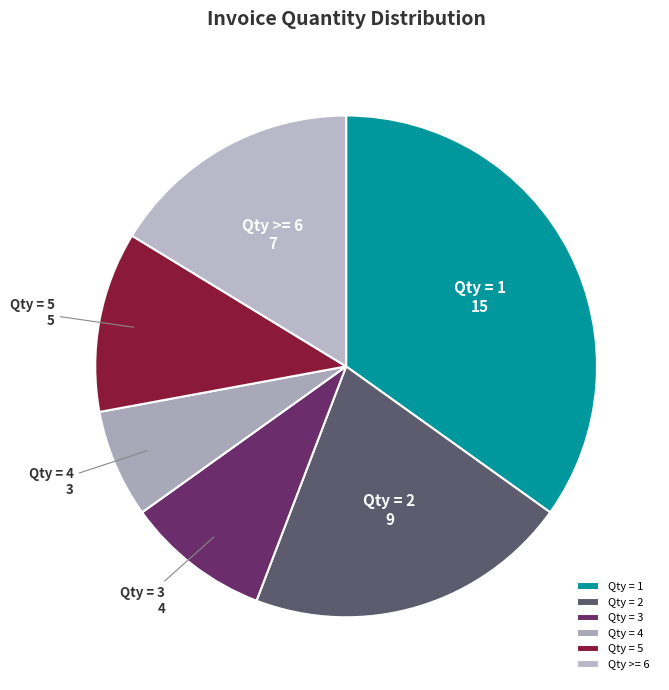

Is it true that Qty >= 6 is 11% of the pie?

False